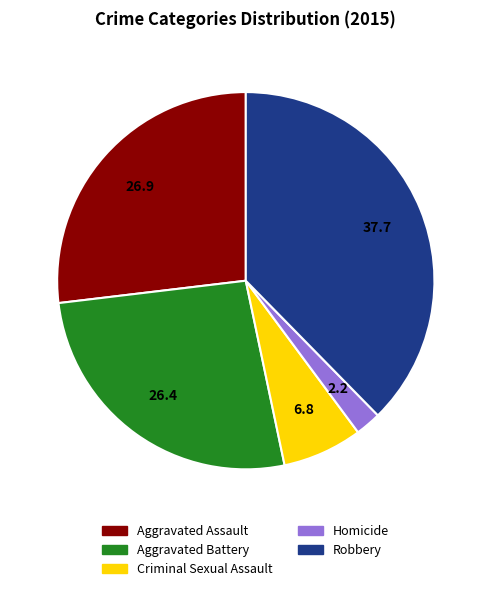

Between Robbery and Aggravated Assault, which is larger?

Robbery